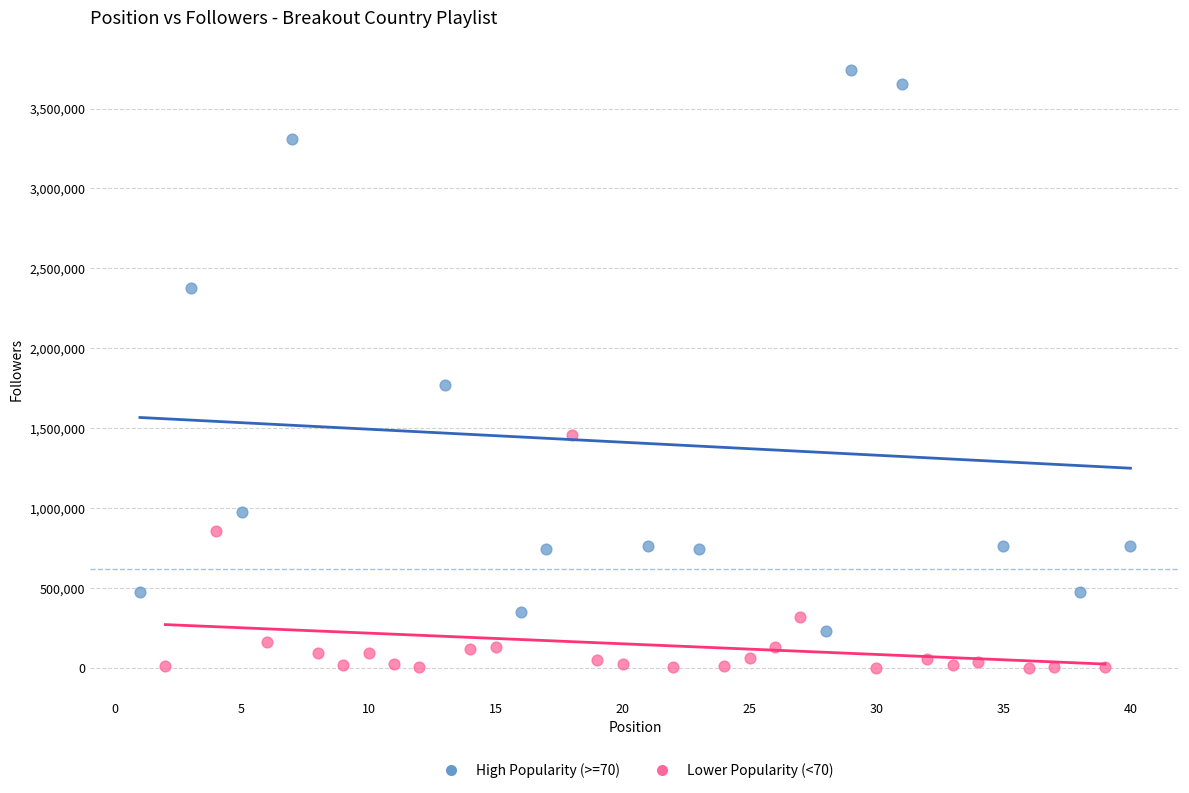

Which series has the widest spread of Y values?

High Popularity (>=70)